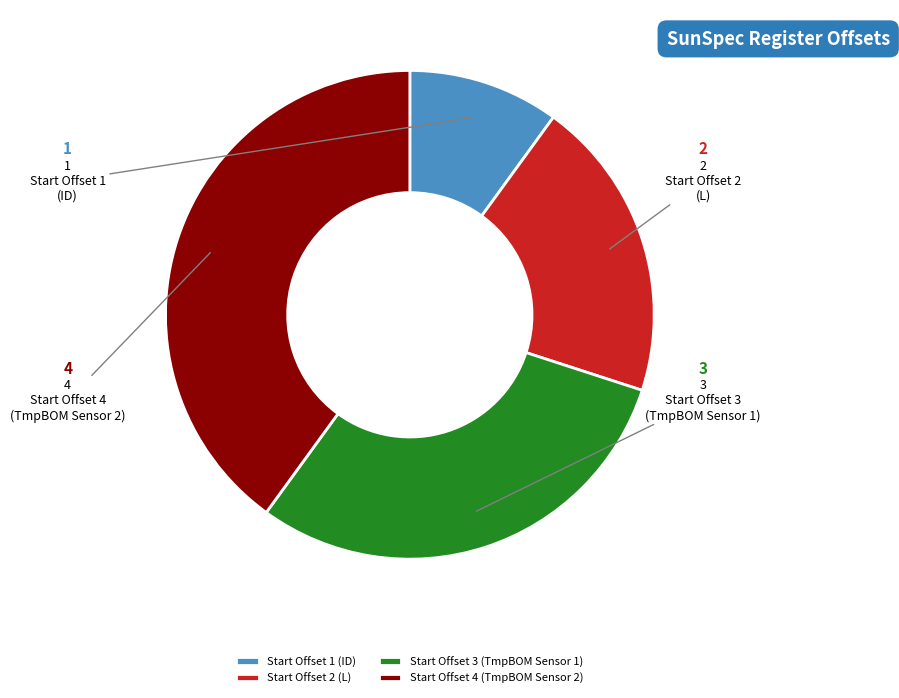

Combined, do Start Offset 3 (TmpBOM Sensor 1) and Start Offset 1 (ID) account for over 50%?

No